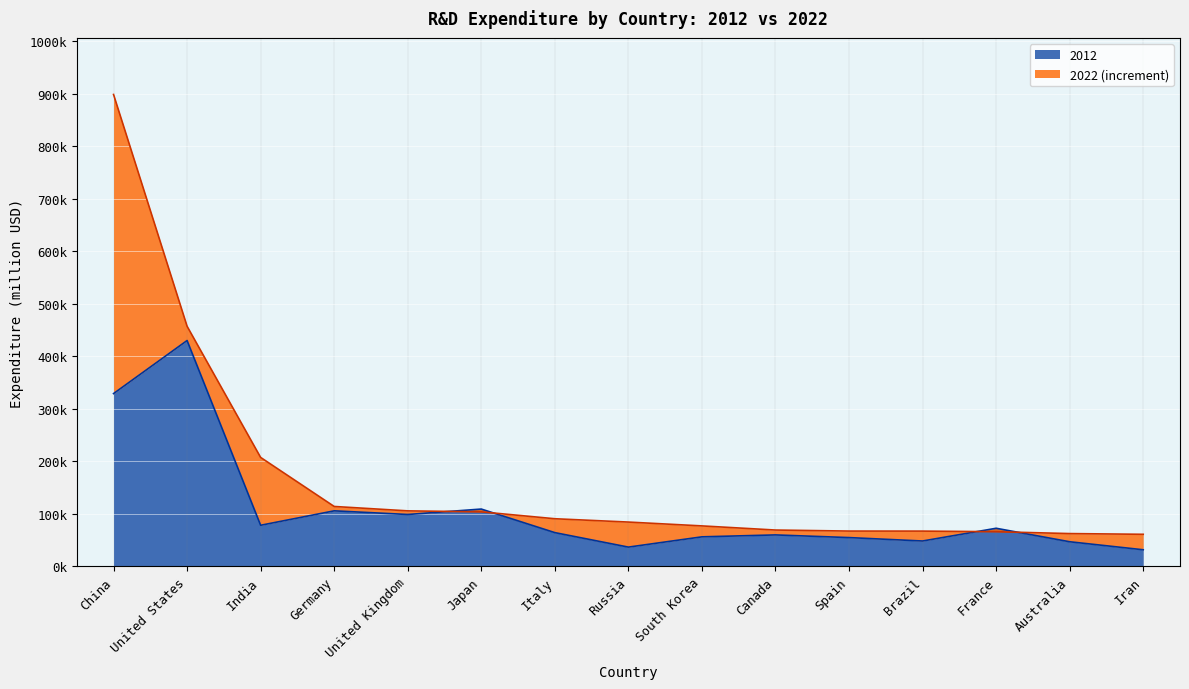

After their last crossing, which series has the higher values: 2022 or 2012?

2022